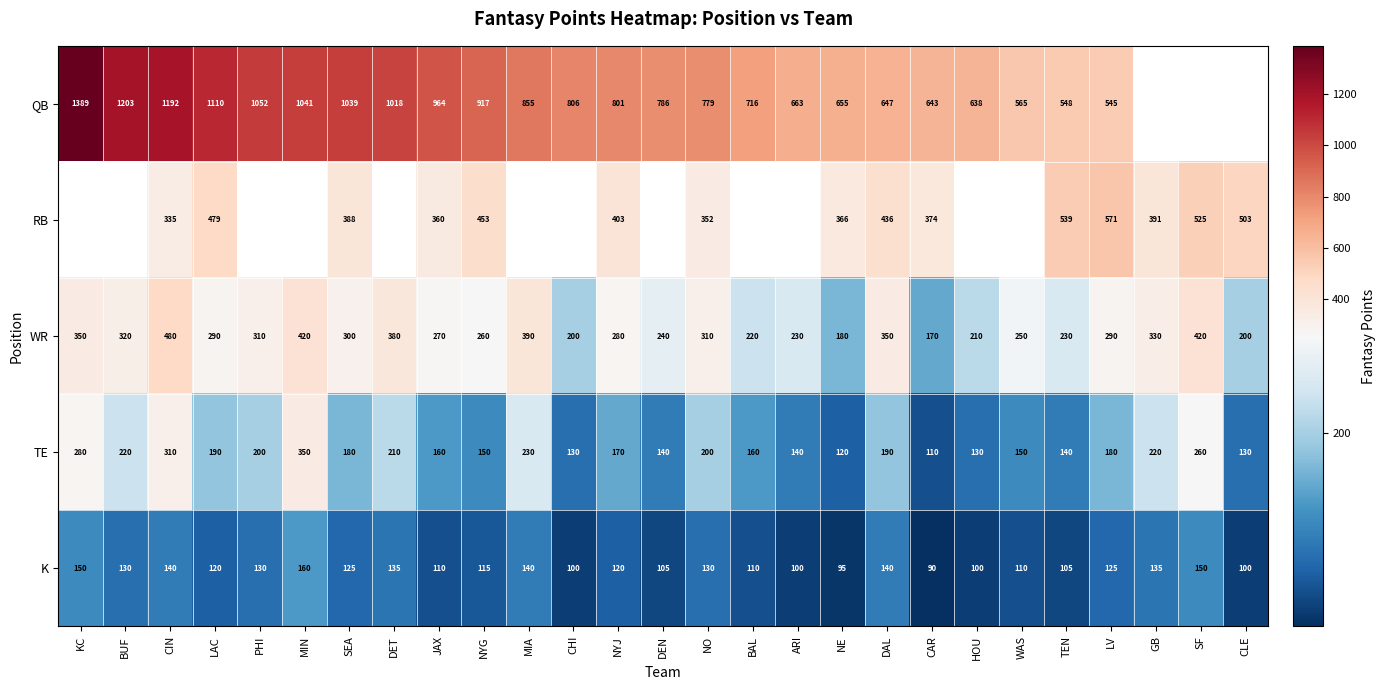

What value does the TE series have at CAR?

110.0